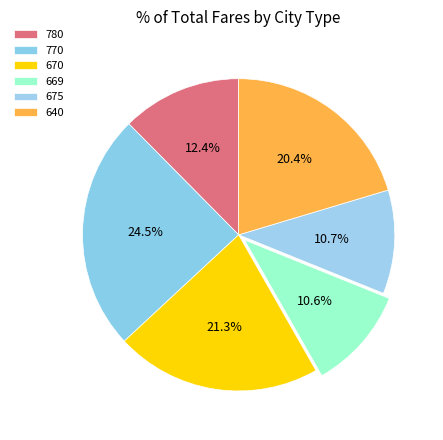

Is there any slice that represents more than half of the pie?

No